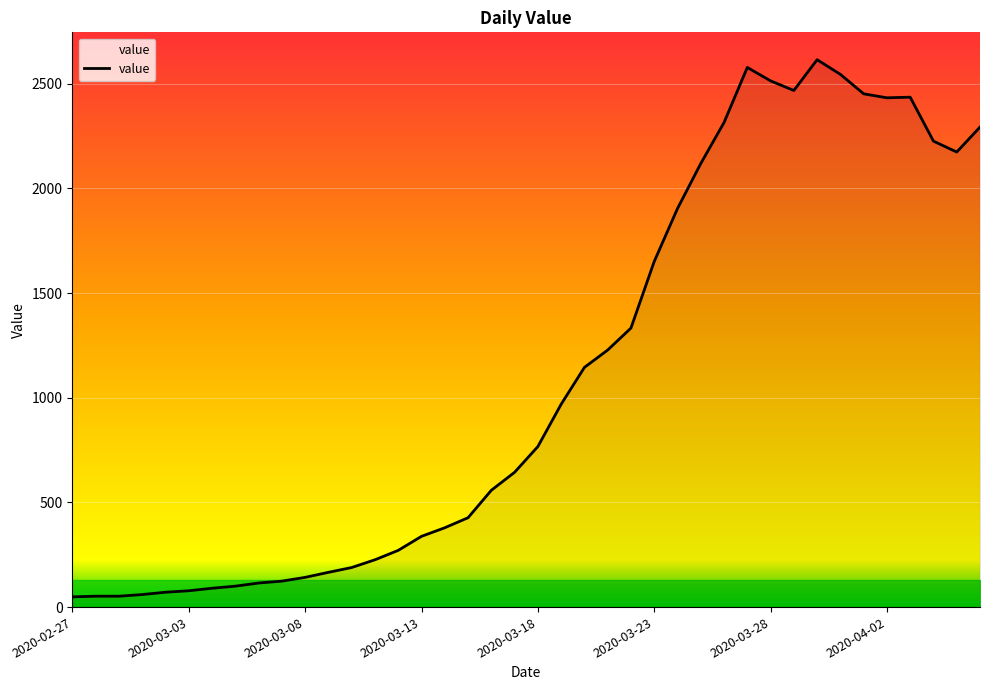

Is this an area chart (filled region under the line)?

No